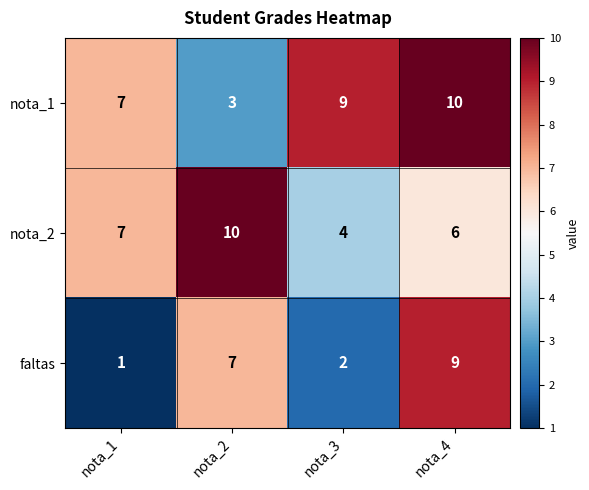

At which label does faltas reach its peak?

nota_4